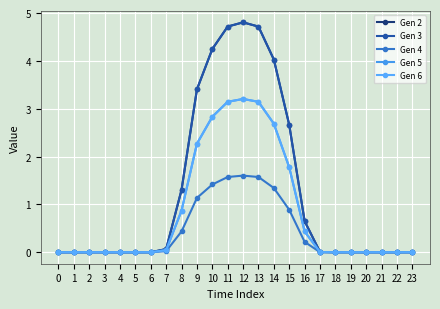

Which category has the highest value in the Gen 3 series?

12